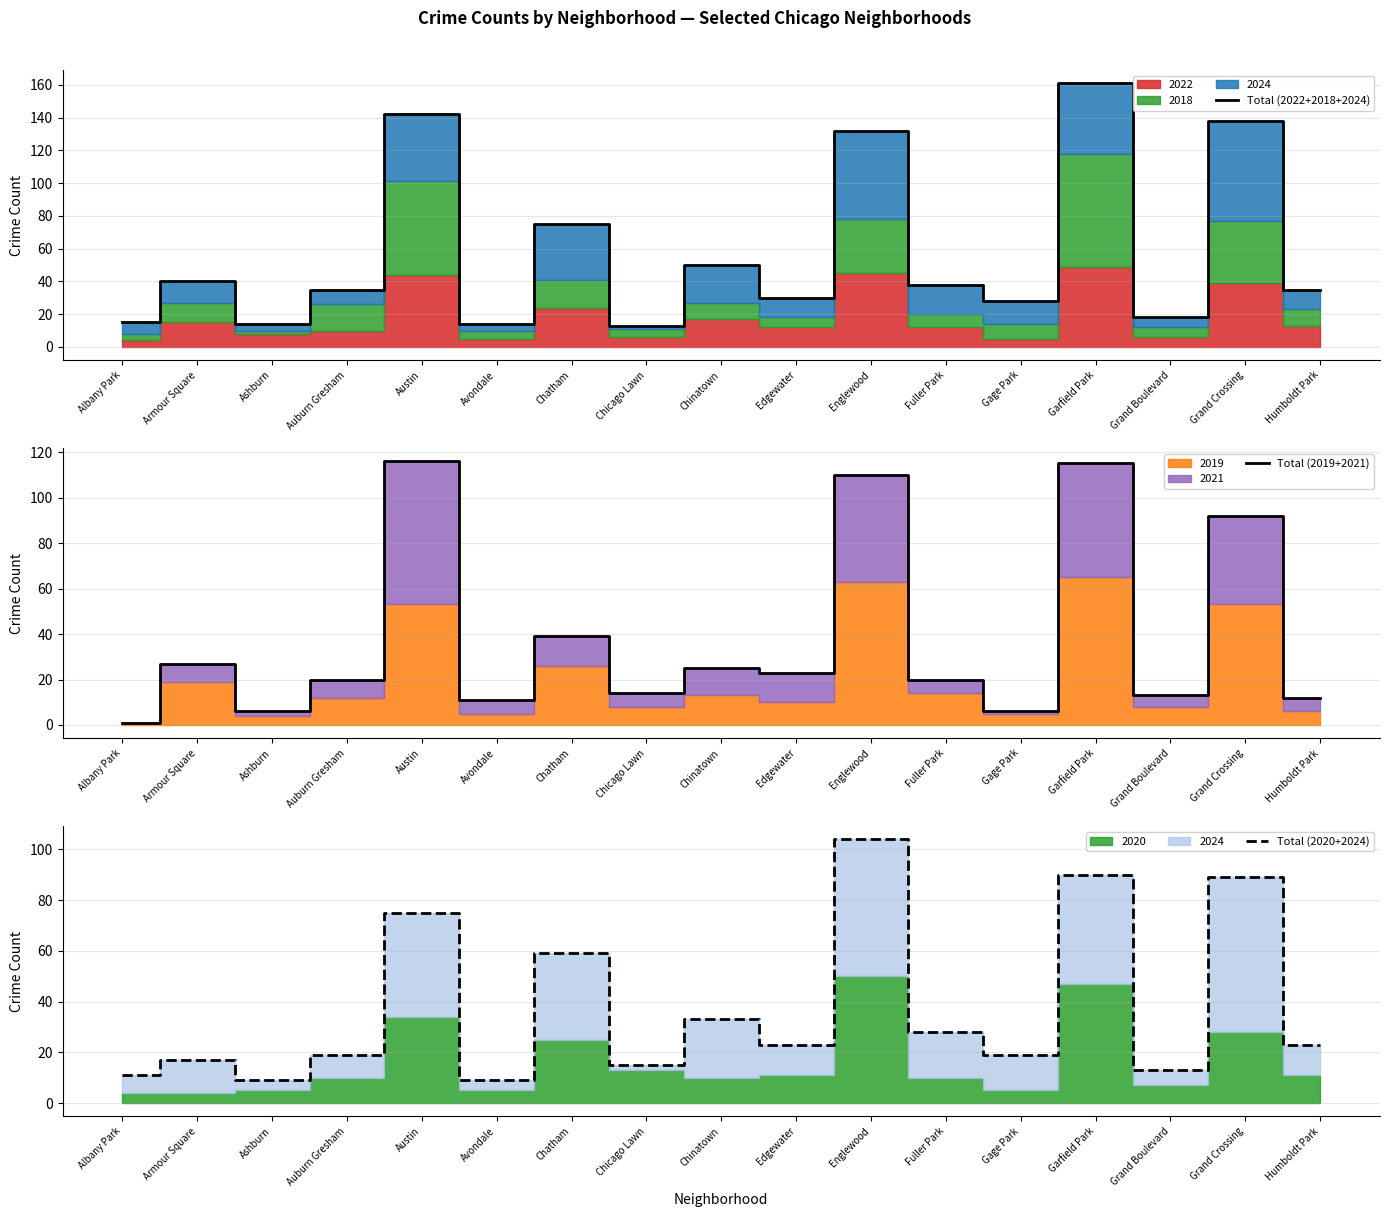

List the labels in order of Total (2020+2024) value, smallest first.

Ashburn, Avondale, Albany Park, Grand Boulevard, Chicago Lawn, Armour Square, Auburn Gresham, Gage Park, Edgewater, Humboldt Park, Fuller Park, Chinatown, Chatham, Austin, Grand Crossing, Garfield Park, Englewood